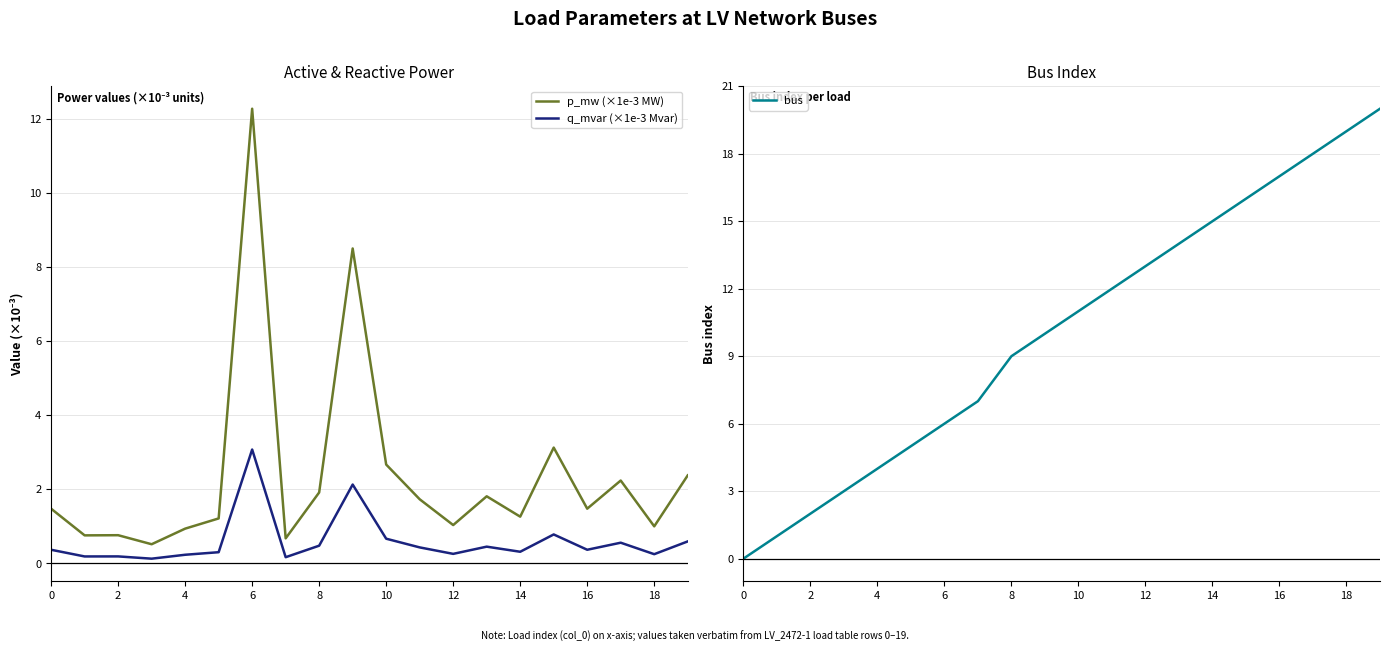

What is the sum of the p_mw (×1e-3 MW) values at 10 and 18?

3.7